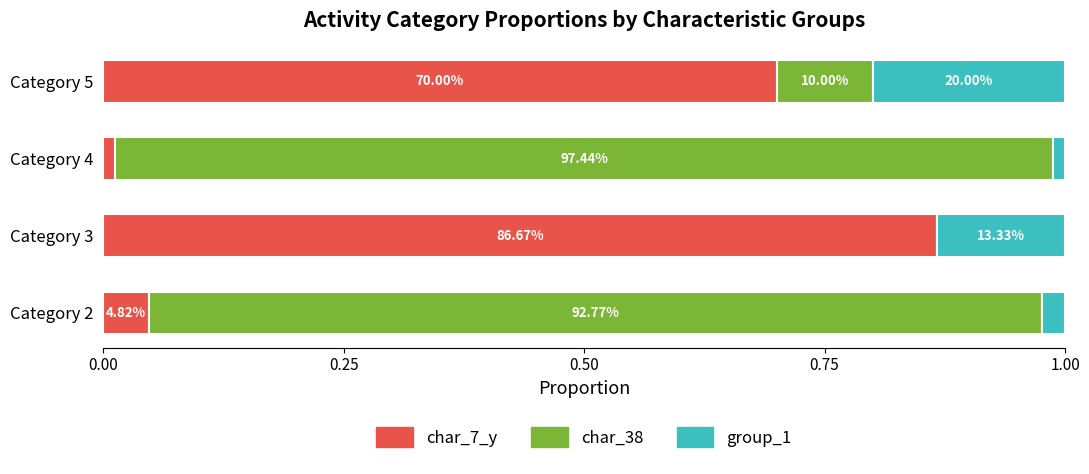

What is the highest value of the char_7_y series?

0.9